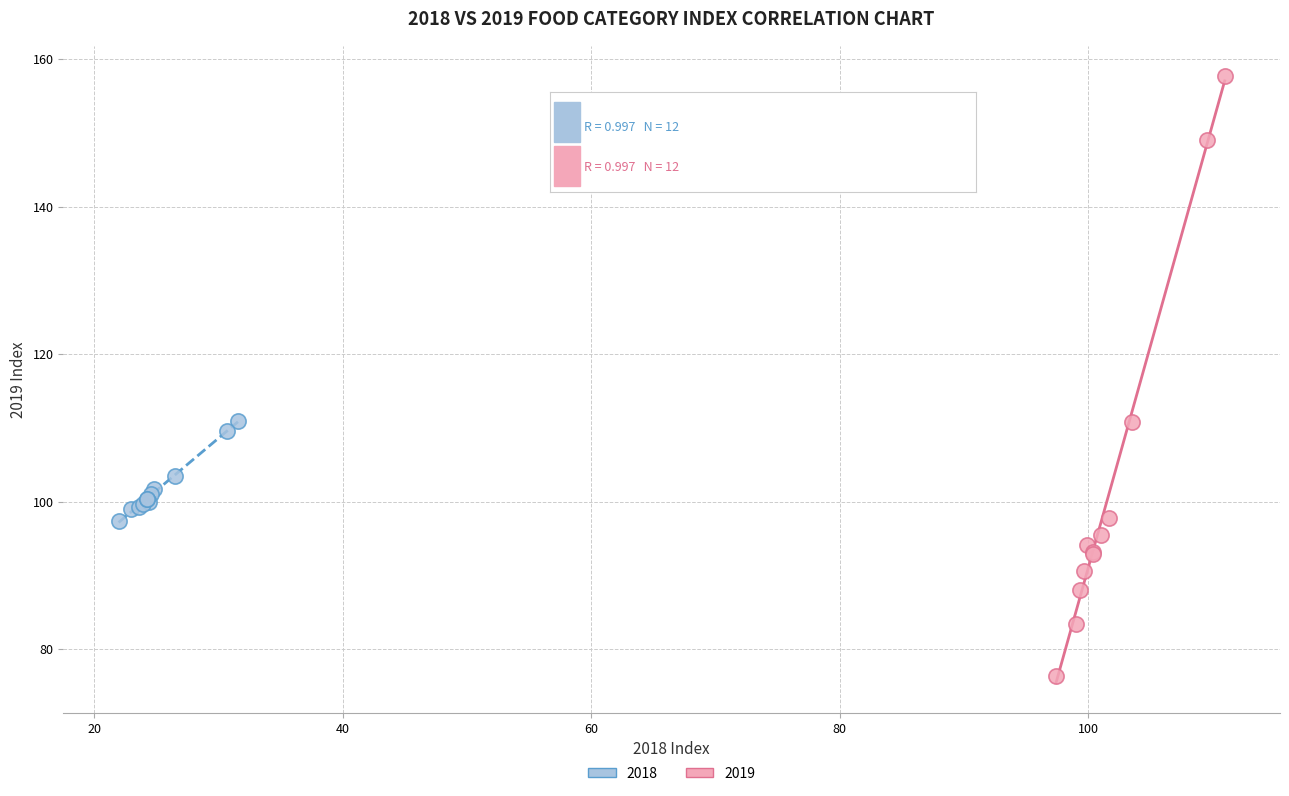

What are all the series names shown in the legend?

2018, 2019